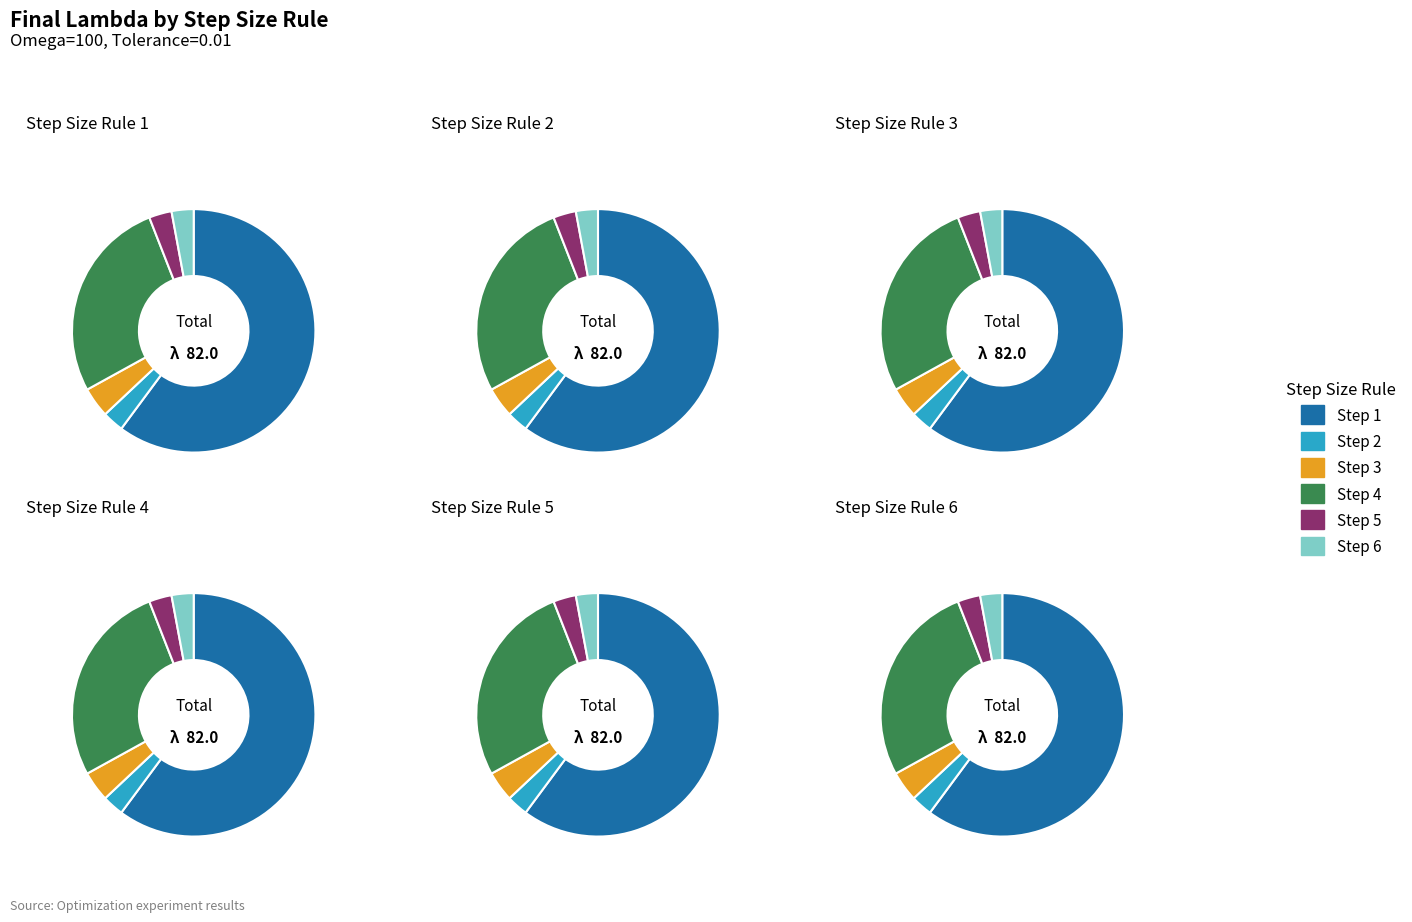

Which category has the biggest portion of the pie?

1